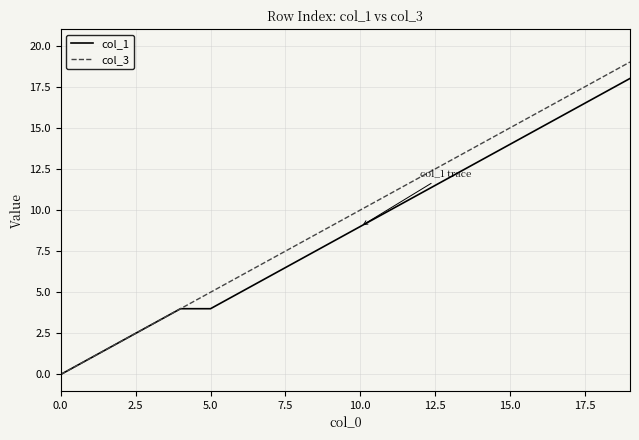

What is the maximum value shown in the chart?

19